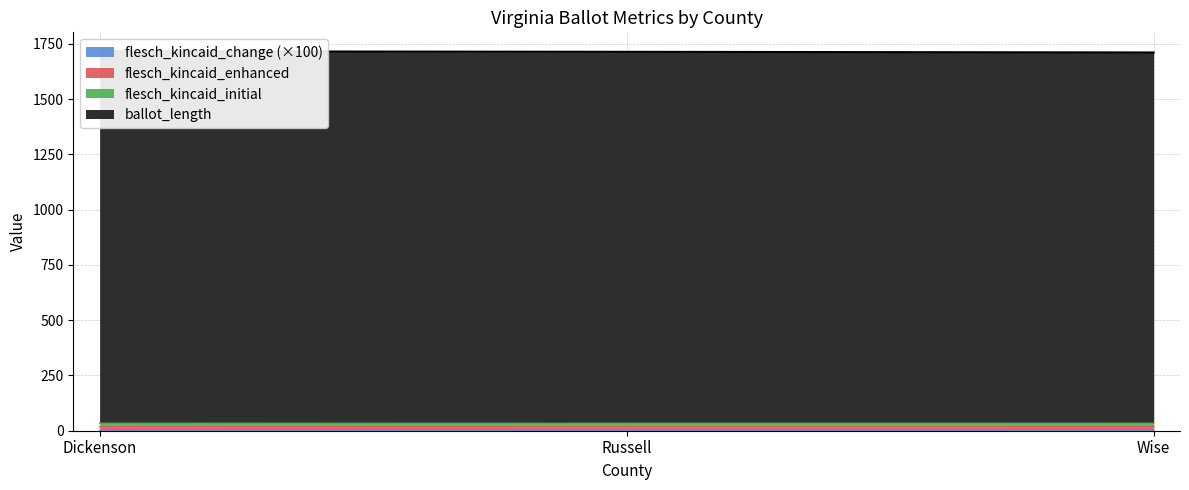

At which label is flesch_kincaid_change closest to 2?

Russell